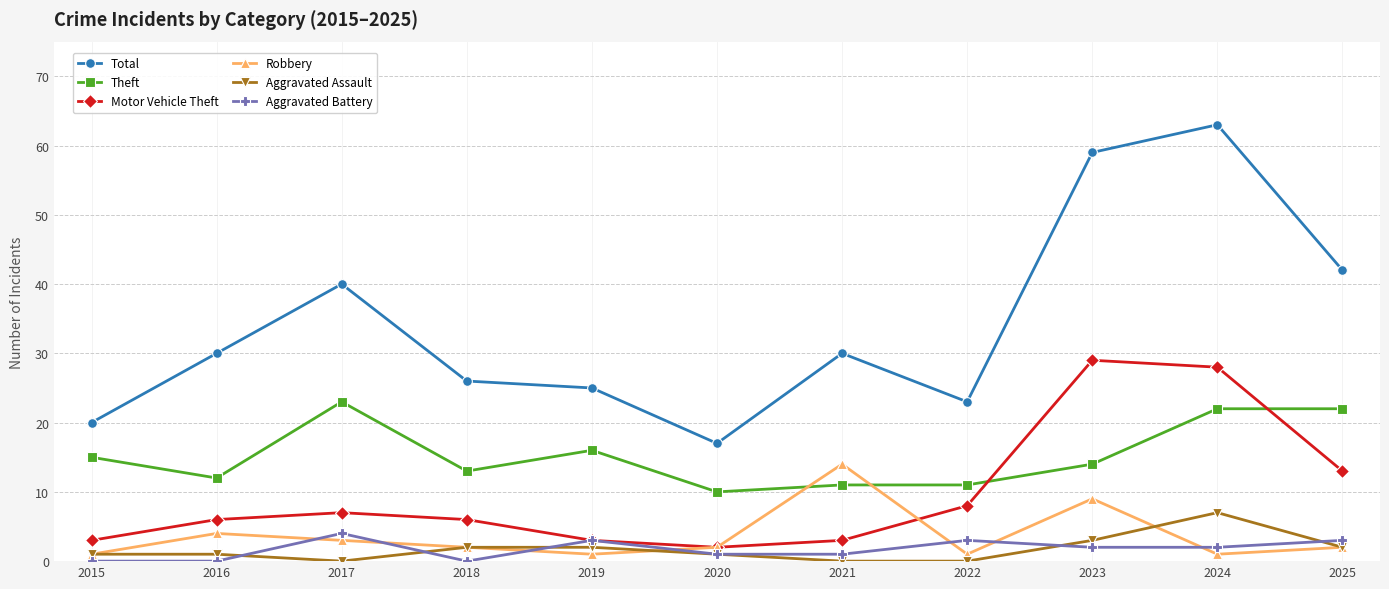

List the series in order of their peak value, highest first.

Total, Motor Vehicle Theft, Theft, Robbery, Aggravated Assault, Aggravated Battery